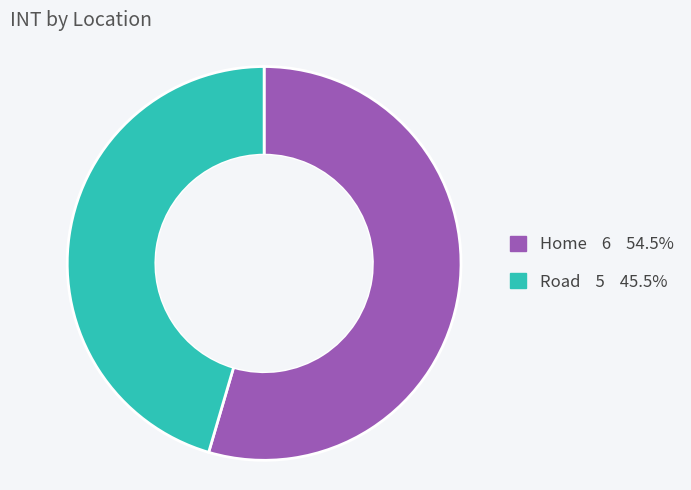

What is the majority slice?

Home